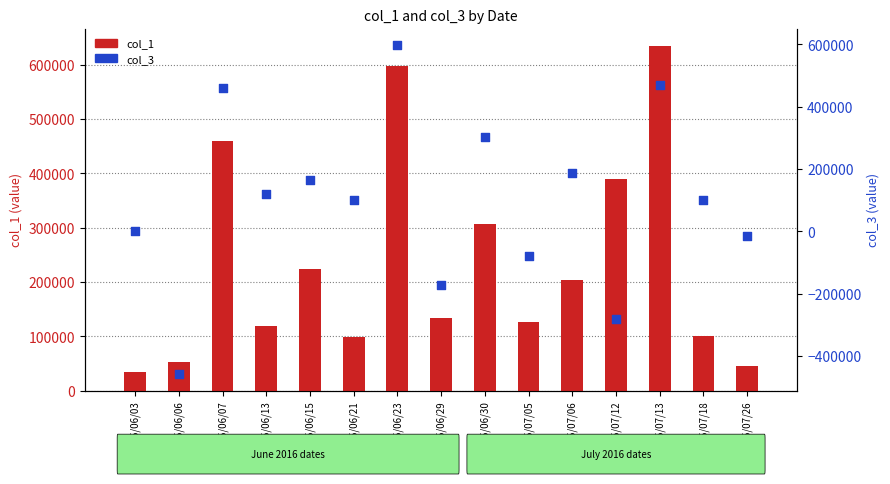

Is the value of col_1 at 105/07/26 greater than the value of col_3 at 105/06/06?

Yes